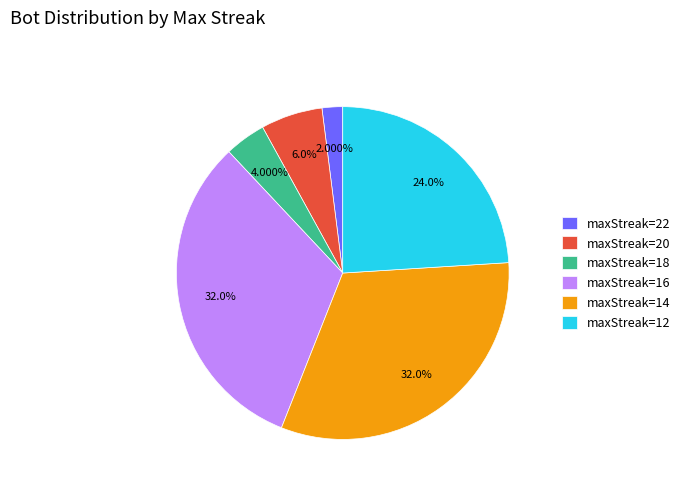

How many slices are in this pie chart?

6